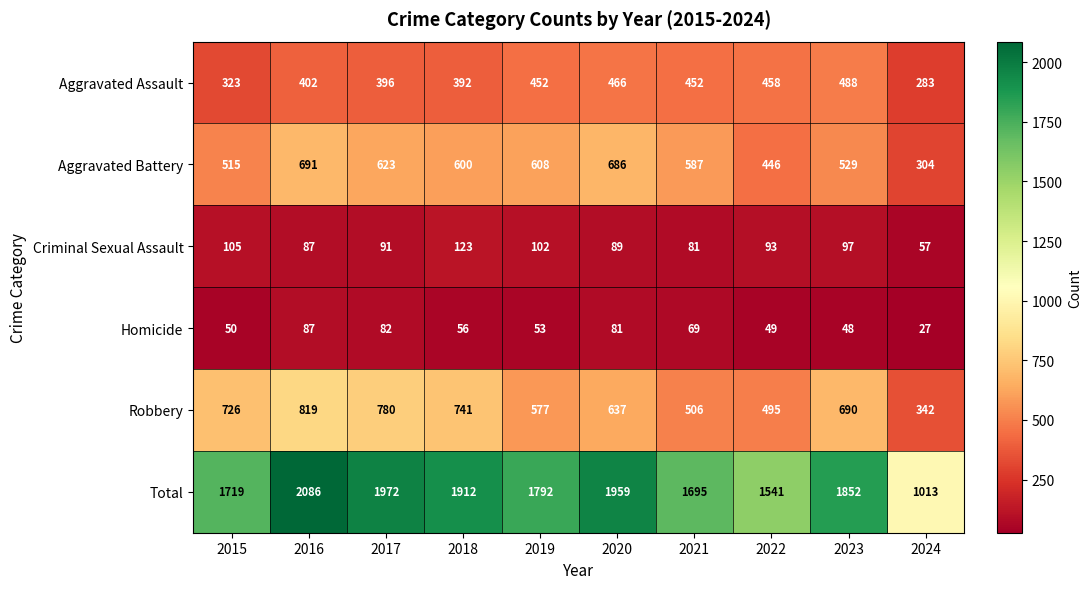

What is the difference between the maximum and second lowest values in the Homicide series?

39